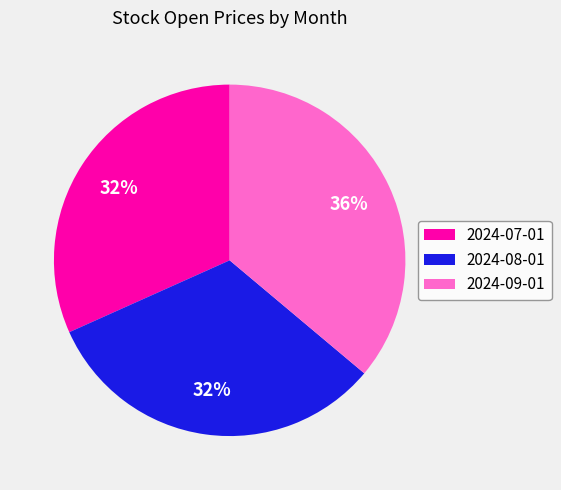

To the nearest percent, what portion does 2024-07-01 represent?

32%